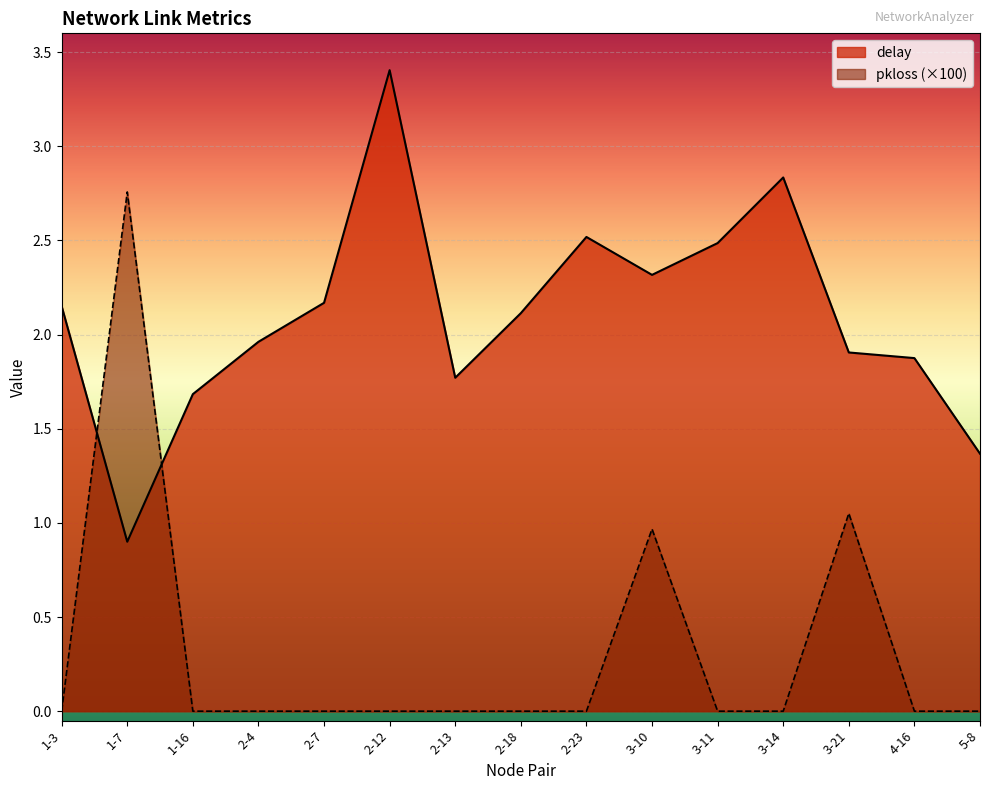

At which label does delay reach its minimum?

1-7